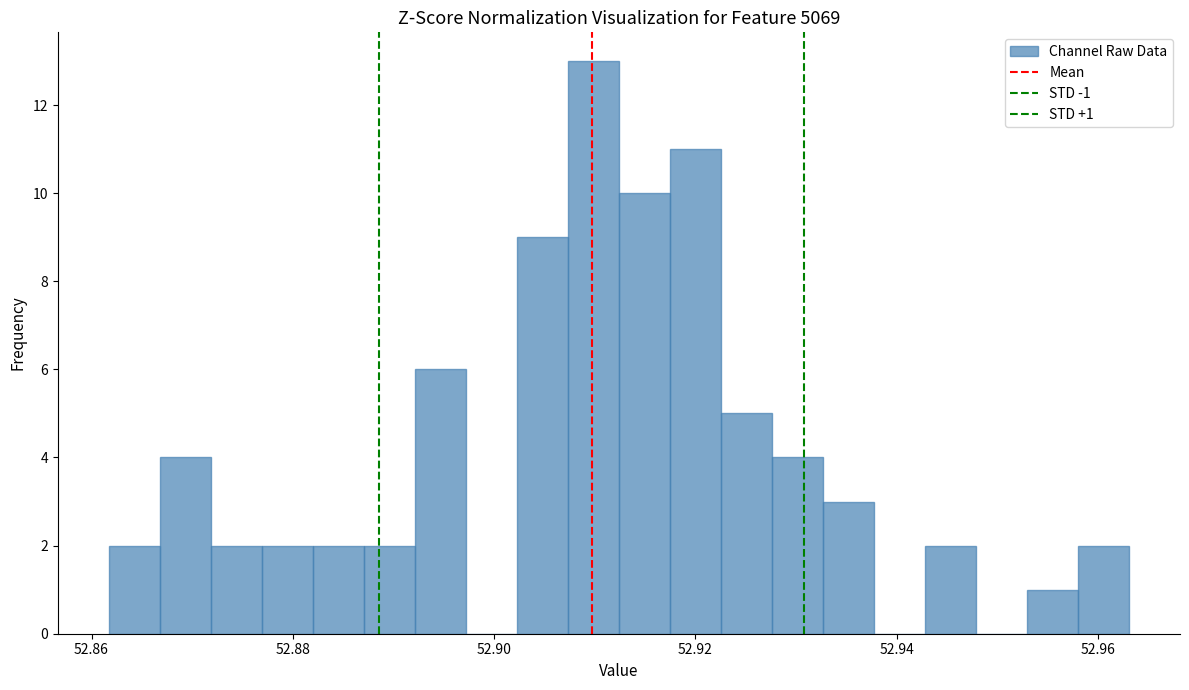

Read against the x-axis, roughly where is the centre of the tallest bar?

52.910